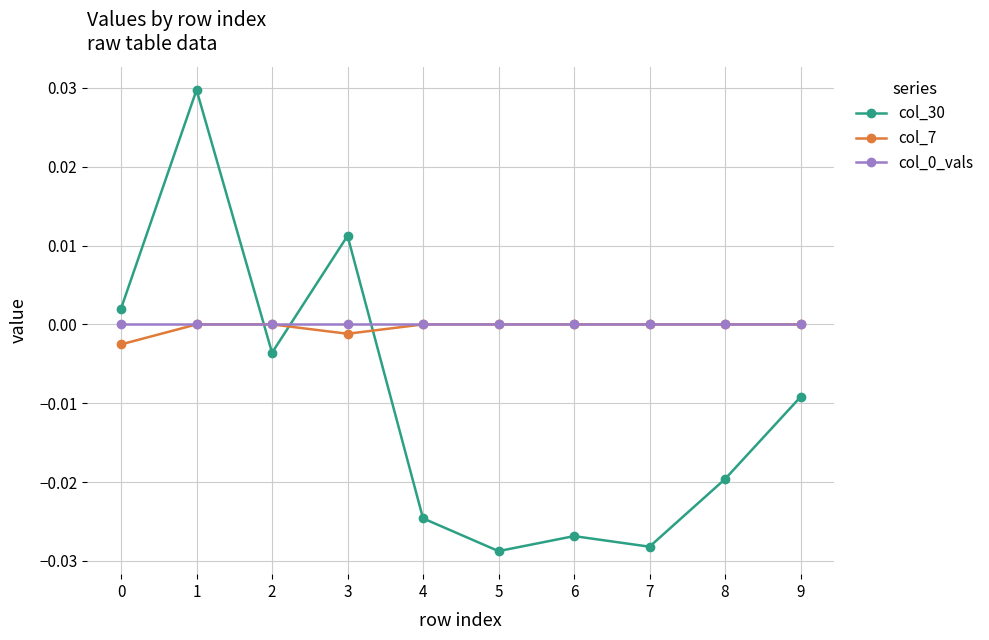

True or false: col_30 has more than 0 points higher than both neighbors.

True